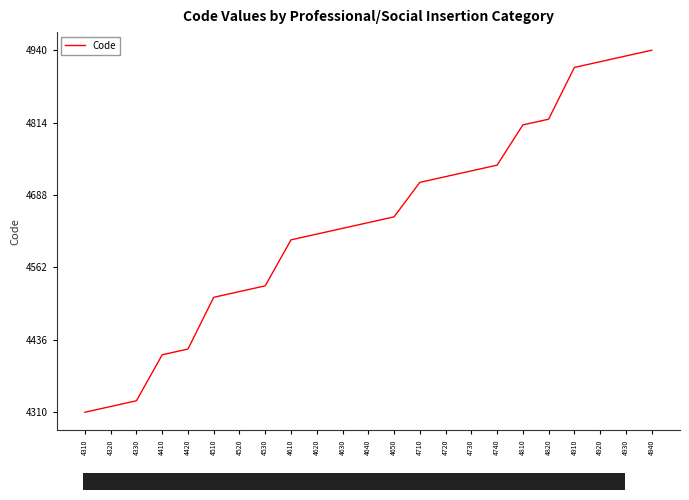

At which category does the chart reach its minimum across all series?

4310